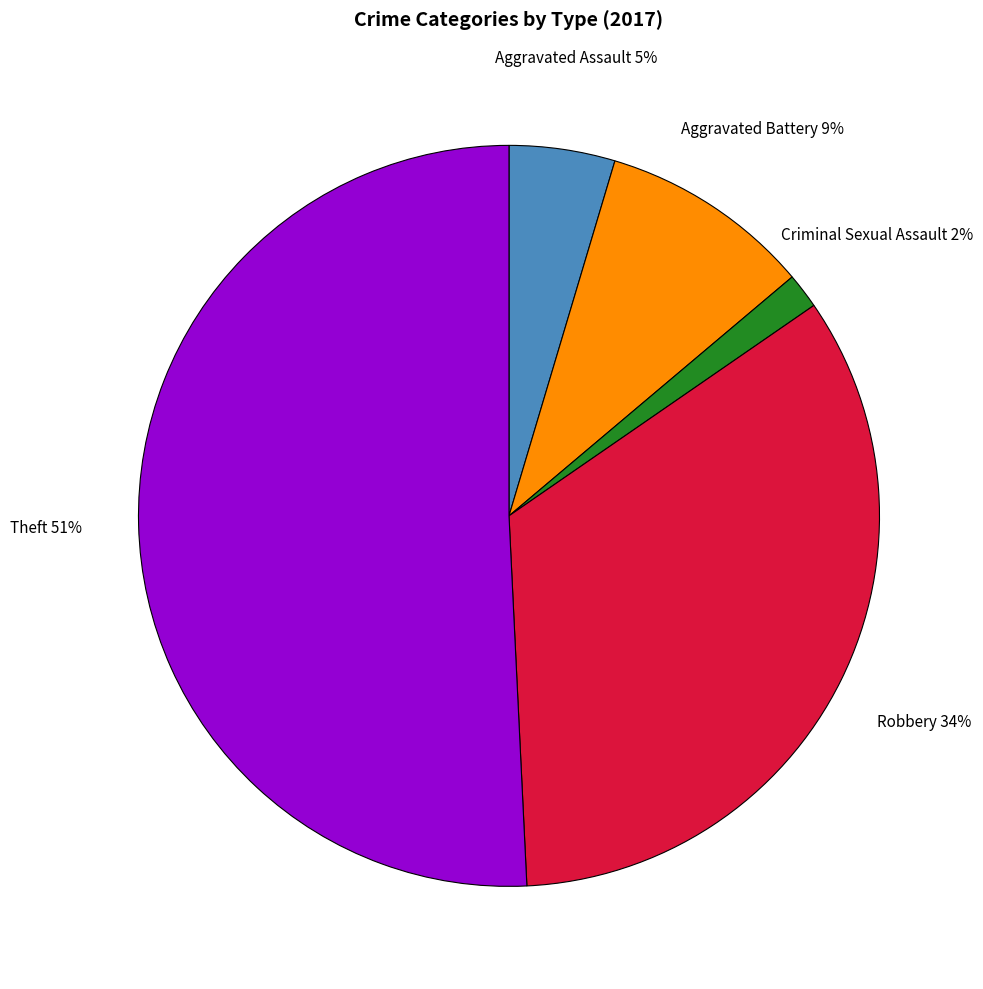

Is there any slice that represents more than half of the pie?

Yes